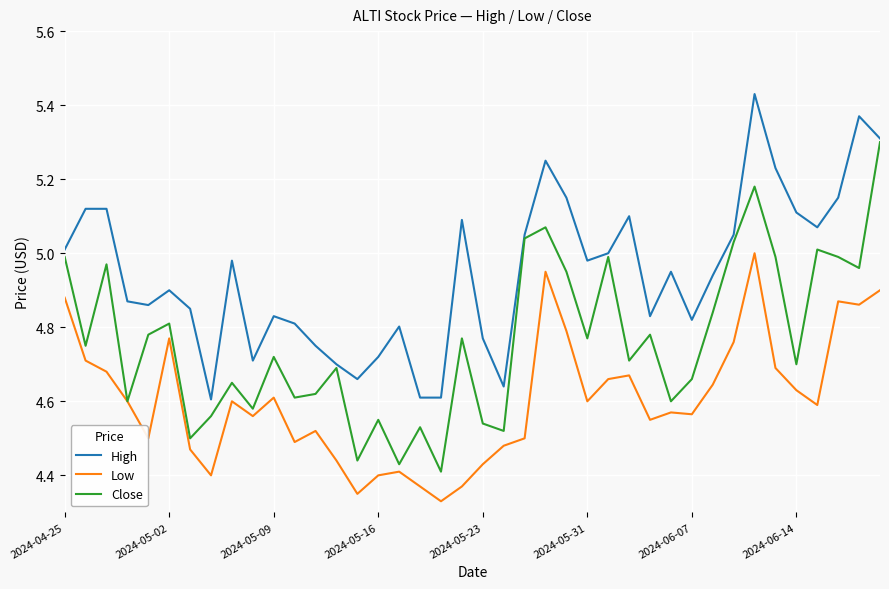

True or false: Low and High cross at least once.

False